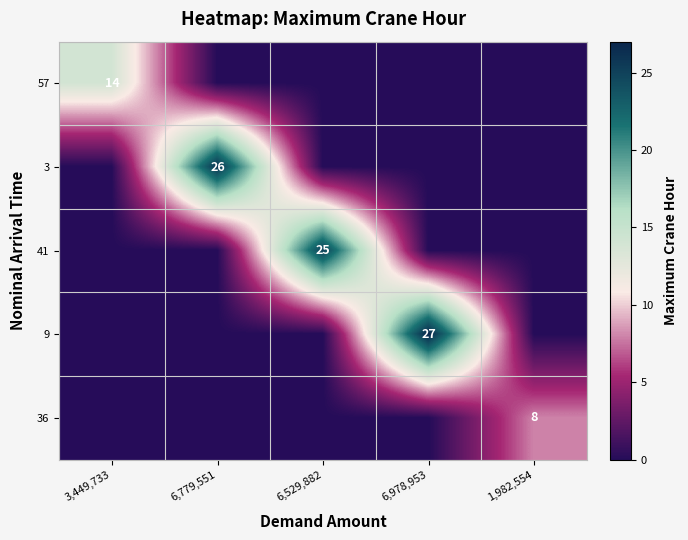

What is the difference between the highest and lowest values at 3,449,733?

14